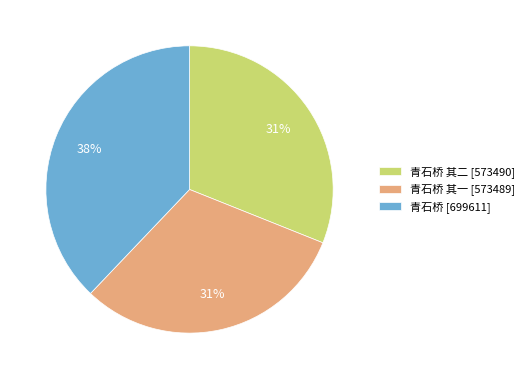

Is the sum of 青石桥 其二 [573490] and 青石桥 其一 [573489] greater than half?

Yes